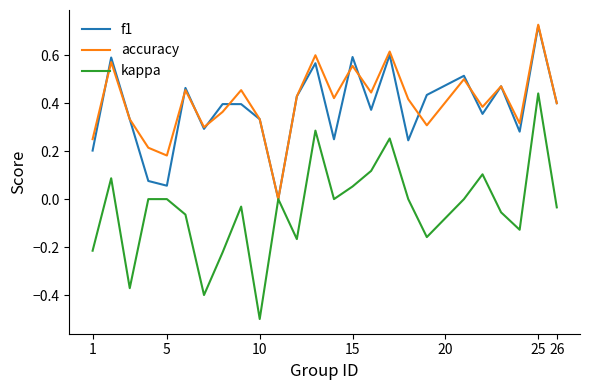

Which series has the widest spread of values?

kappa